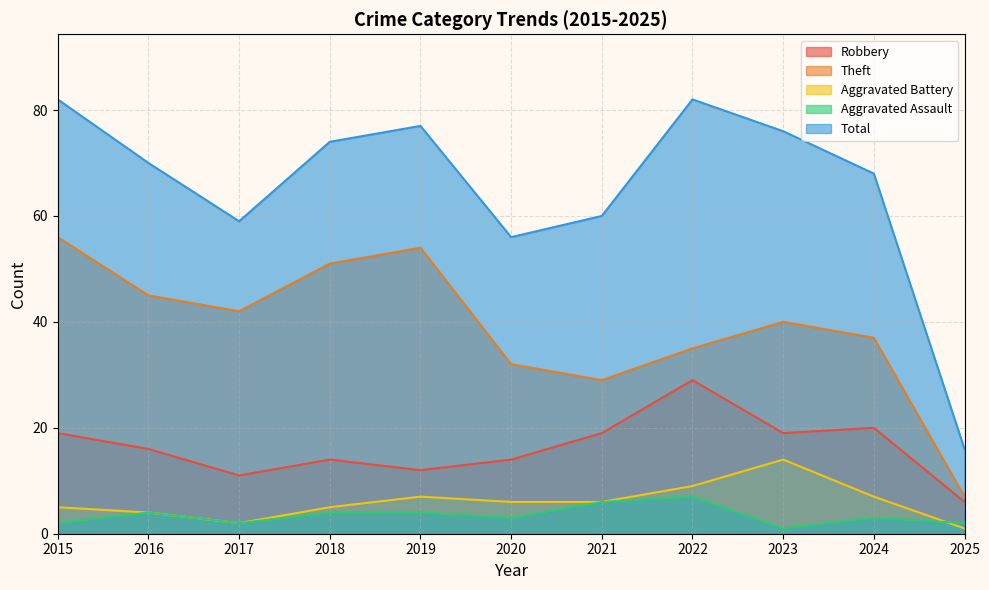

True or false: Theft and Aggravated Assault cross at least once.

False